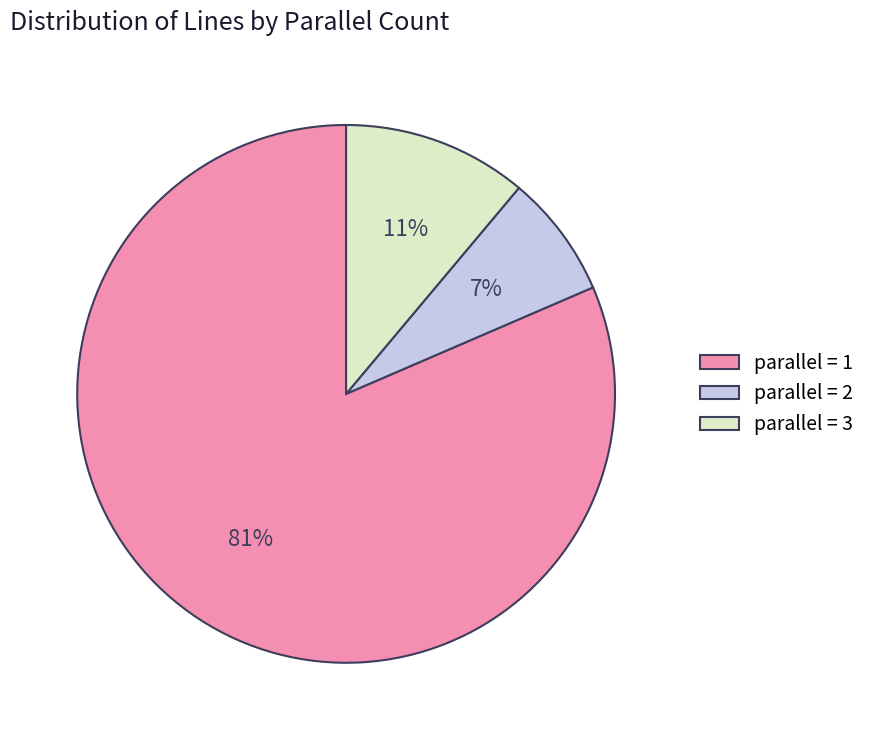

To the nearest percent, what is the average slice percentage?

33%